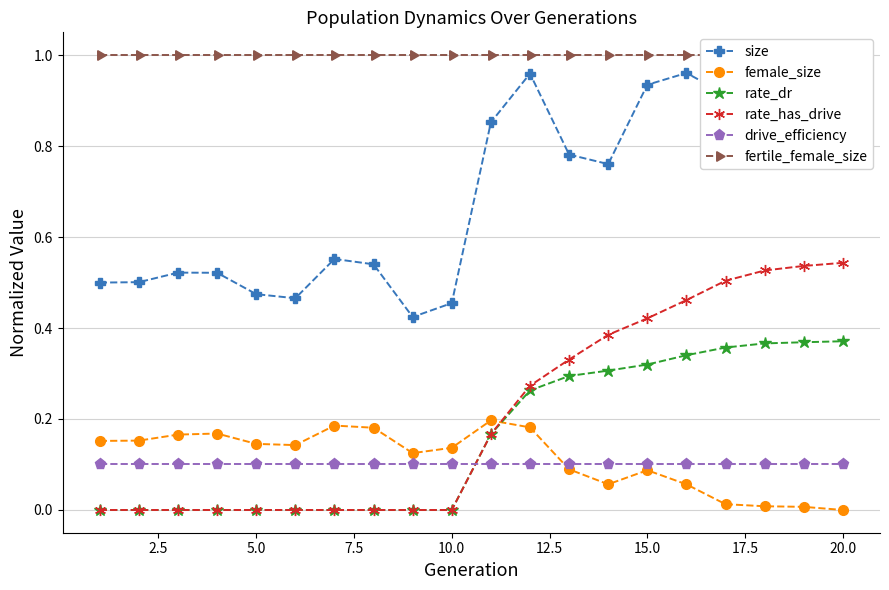

At how many categories does at least one series exceed 0?

20